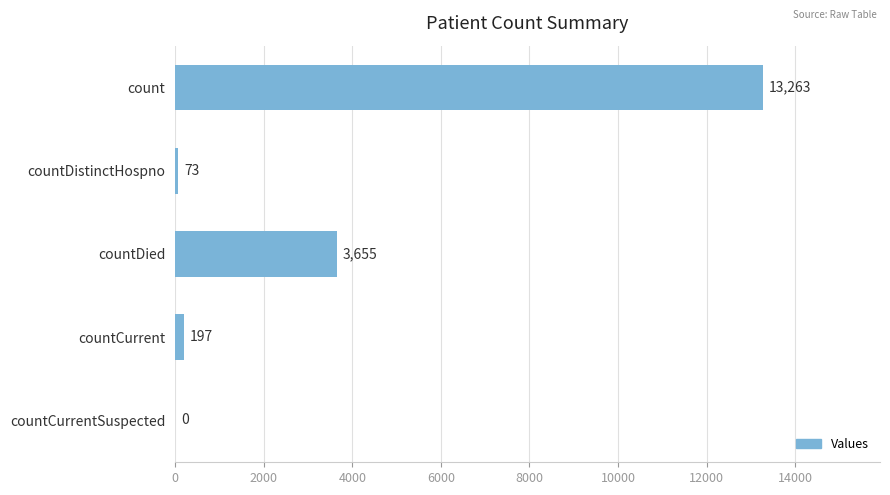

Are the bars horizontal?

Yes